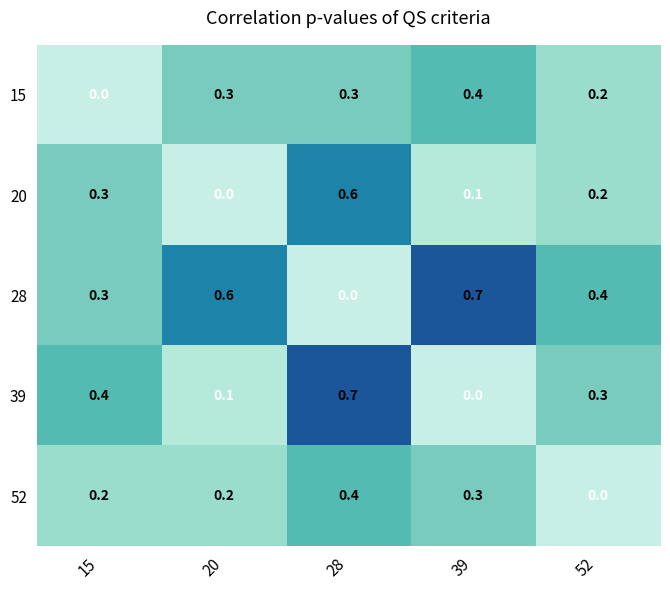

Reading left to right, transcribe all the data shown in this chart.

15: 0.0	0.3	0.3	0.4	0.2
20: 0.3	0.0	0.6	0.1	0.2
28: 0.3	0.6	0.0	0.7	0.4
39: 0.4	0.1	0.7	0.0	0.3
52: 0.2	0.2	0.4	0.3	0.0